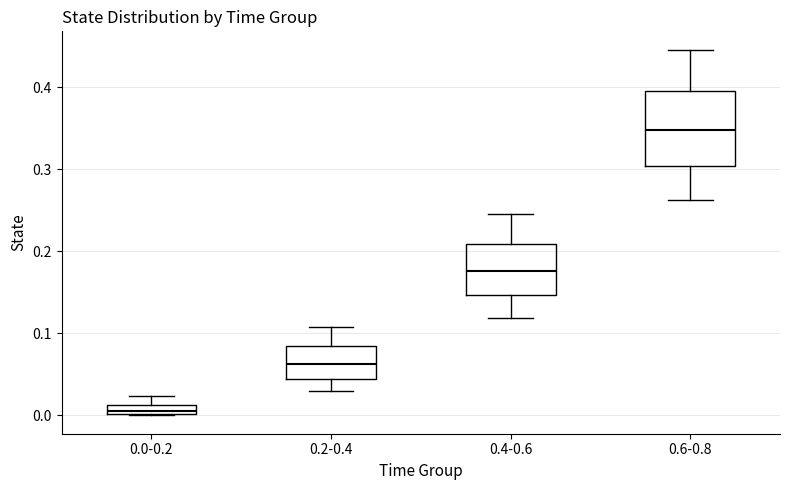

Comparing the boxes themselves (not the whiskers), which one is the tallest?

0.6-0.8